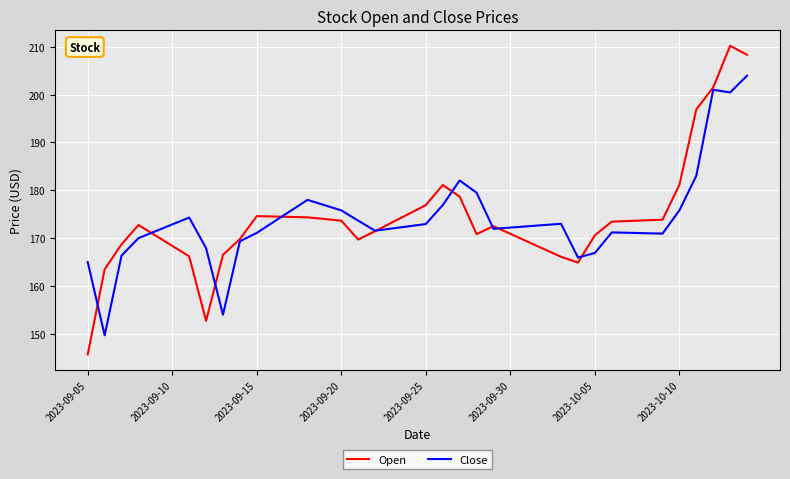

What is the lowest value of the Close series?

149.7